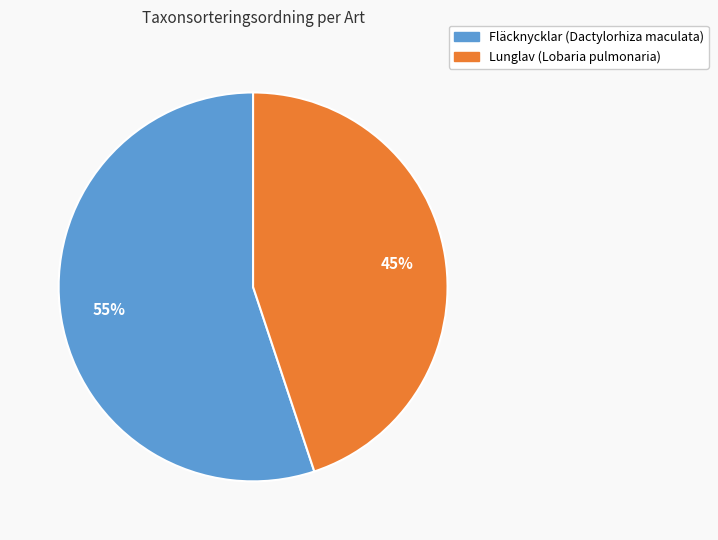

To the nearest percent, what is the difference between the largest and smallest slice percentages?

10%